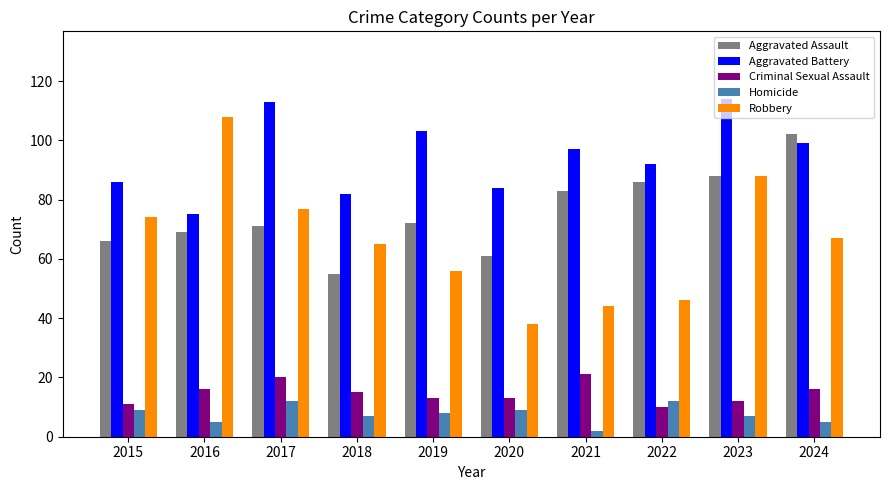

What is the approximate value of Robbery at 2020, to the nearest 5?

40